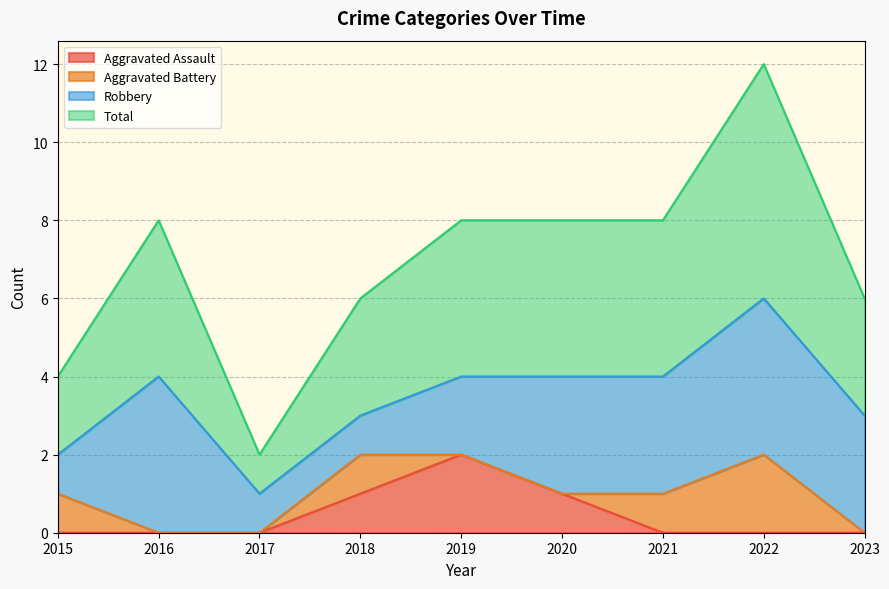

At which label does Aggravated Assault reach its peak?

2019